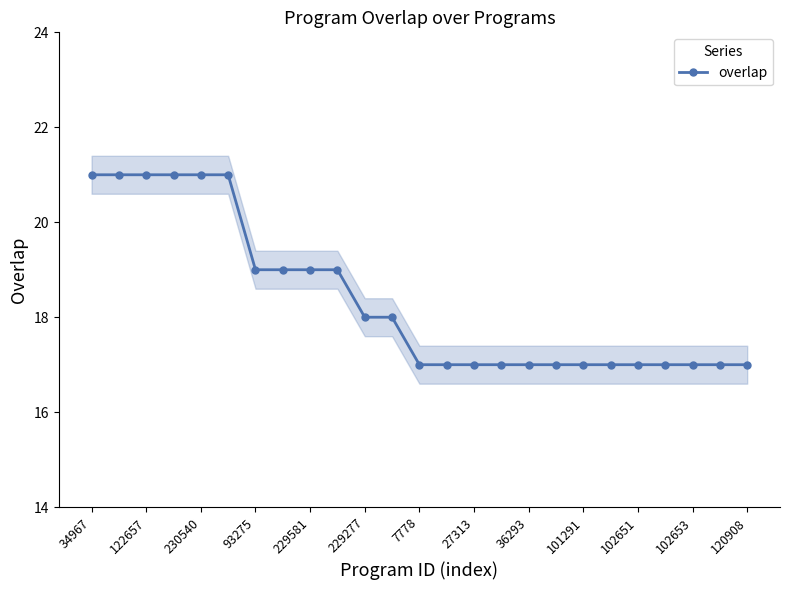

The overlap series shows 19 at 93275. True or false?

True